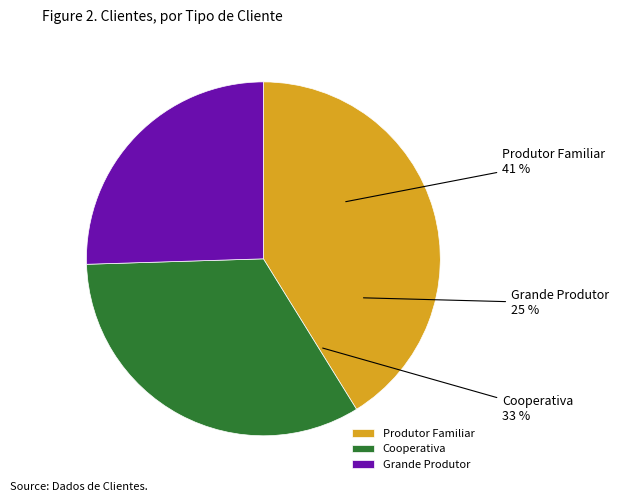

True or false: Cooperativa accounts for 47% of the total.

False